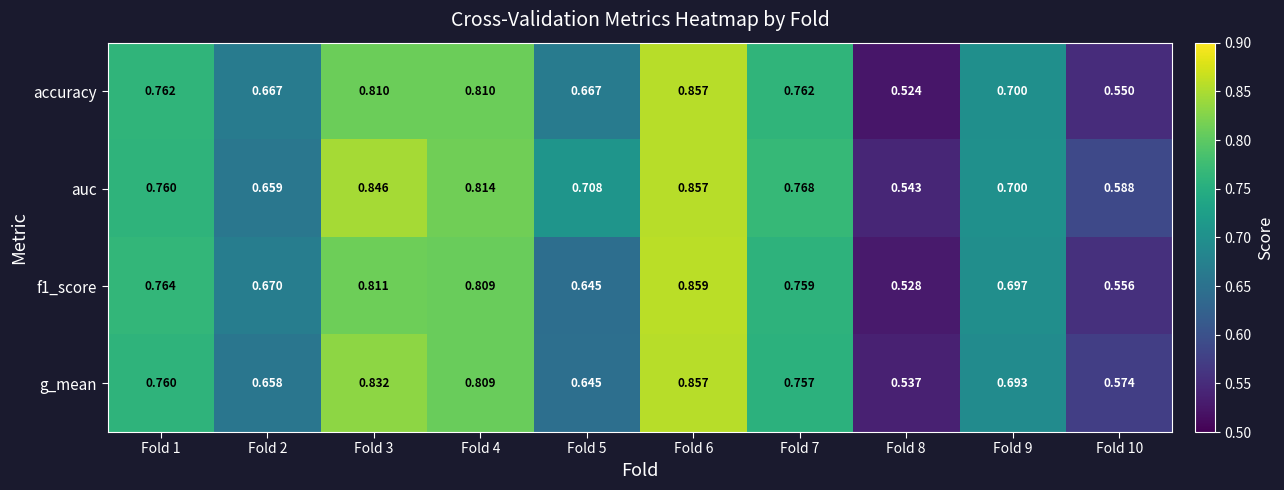

Between Fold 2 and Fold 9, which series saw the biggest shift?

auc